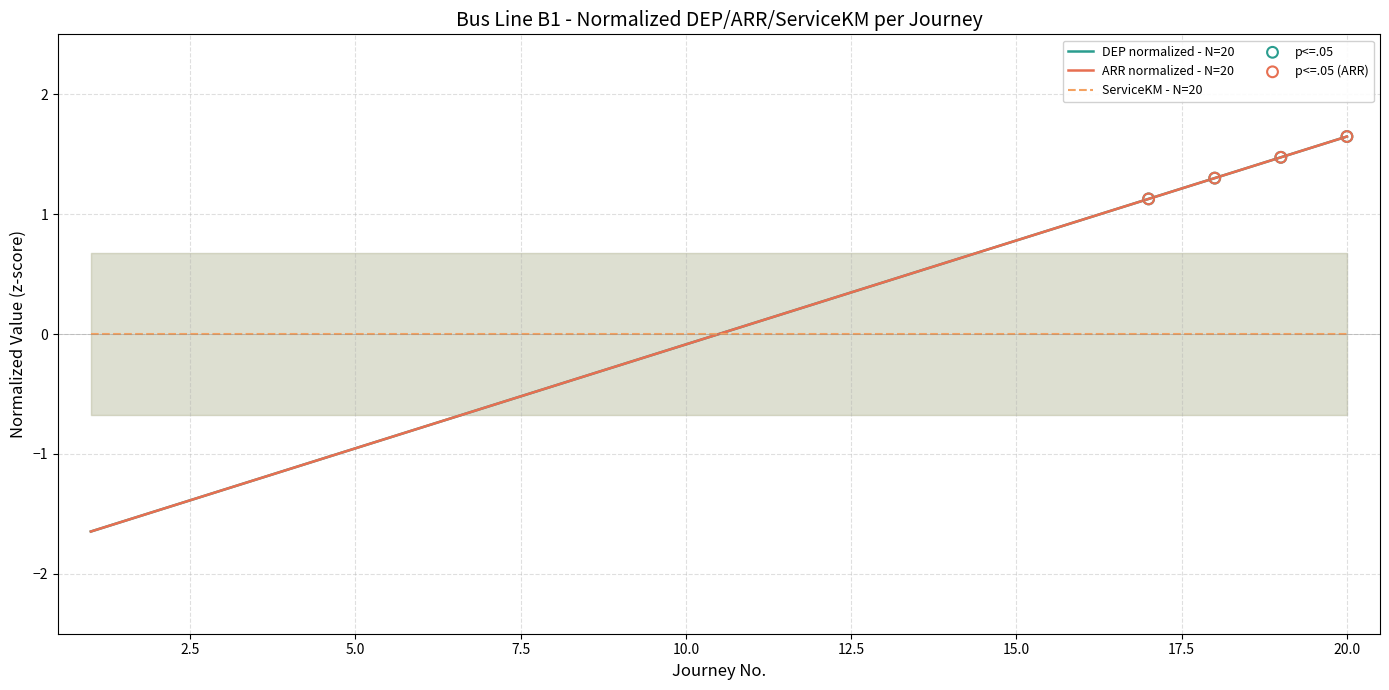

Which series contains the lowest Y value?

DEP (x100)